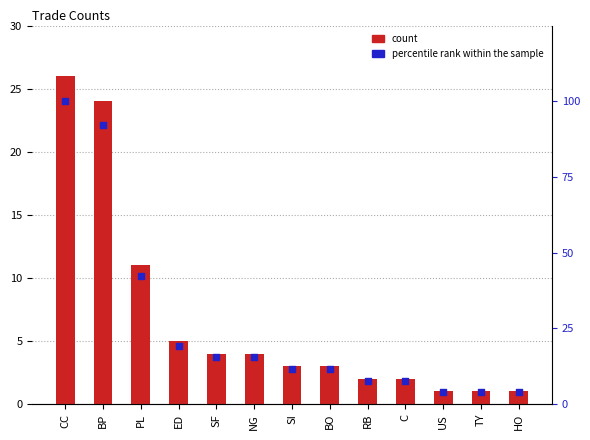

What are all the series names shown in the legend?

count, percentile rank within the sample